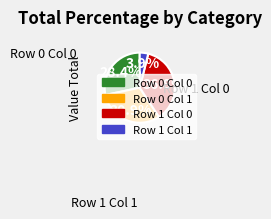

To the nearest percent, what percentage of the pie is Row 0 Col 0?

28%